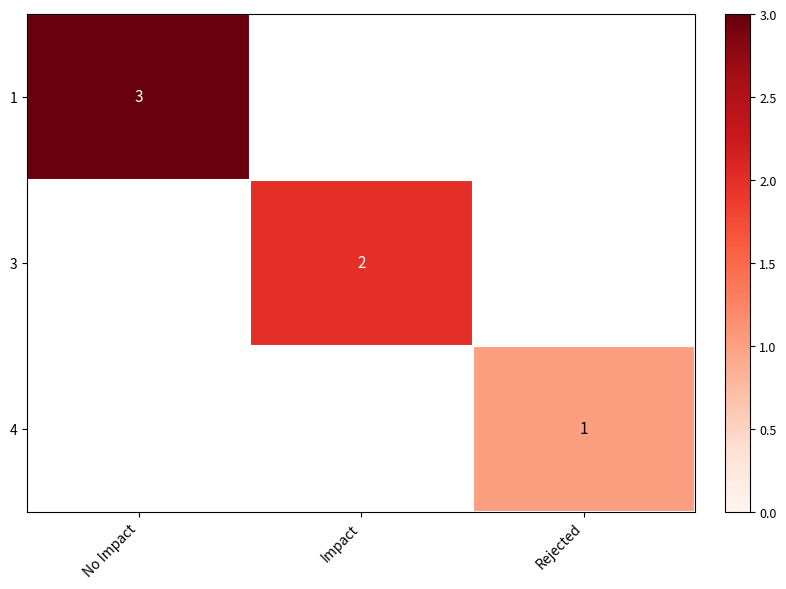

True or false: 1 has a value of 3 at No Impact.

True